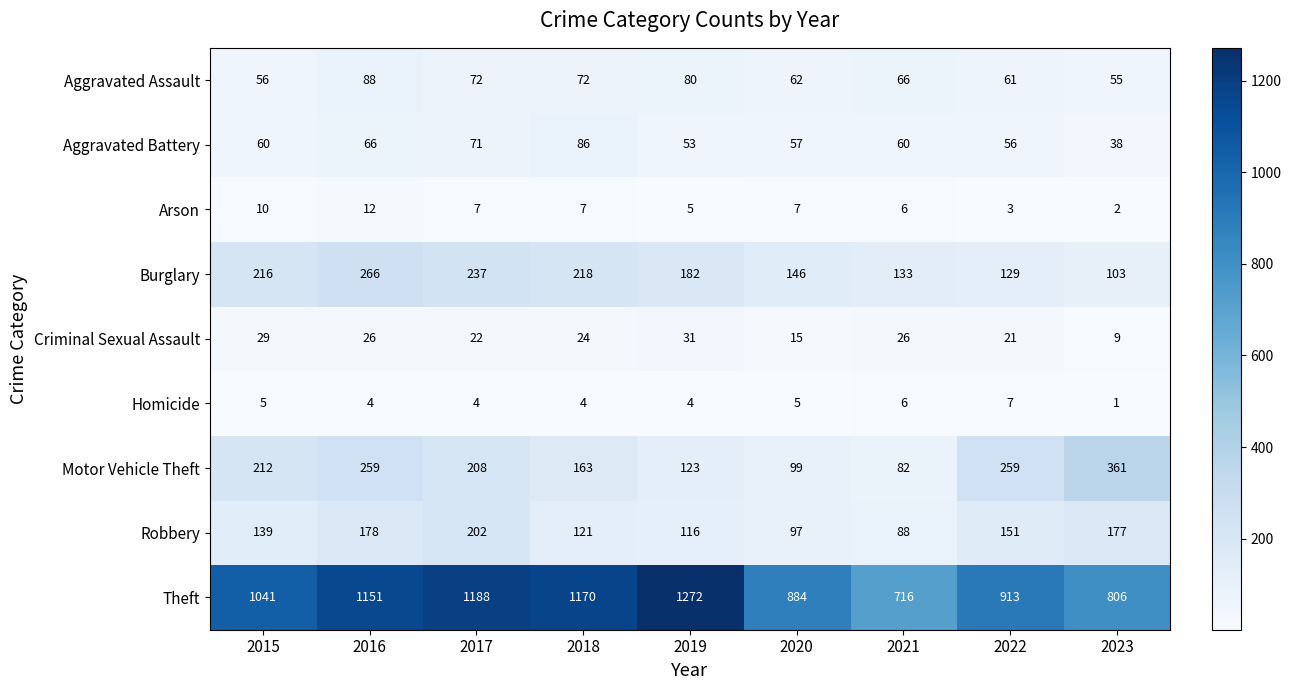

Between 2015 and 2022, which series saw the biggest shift?

Theft